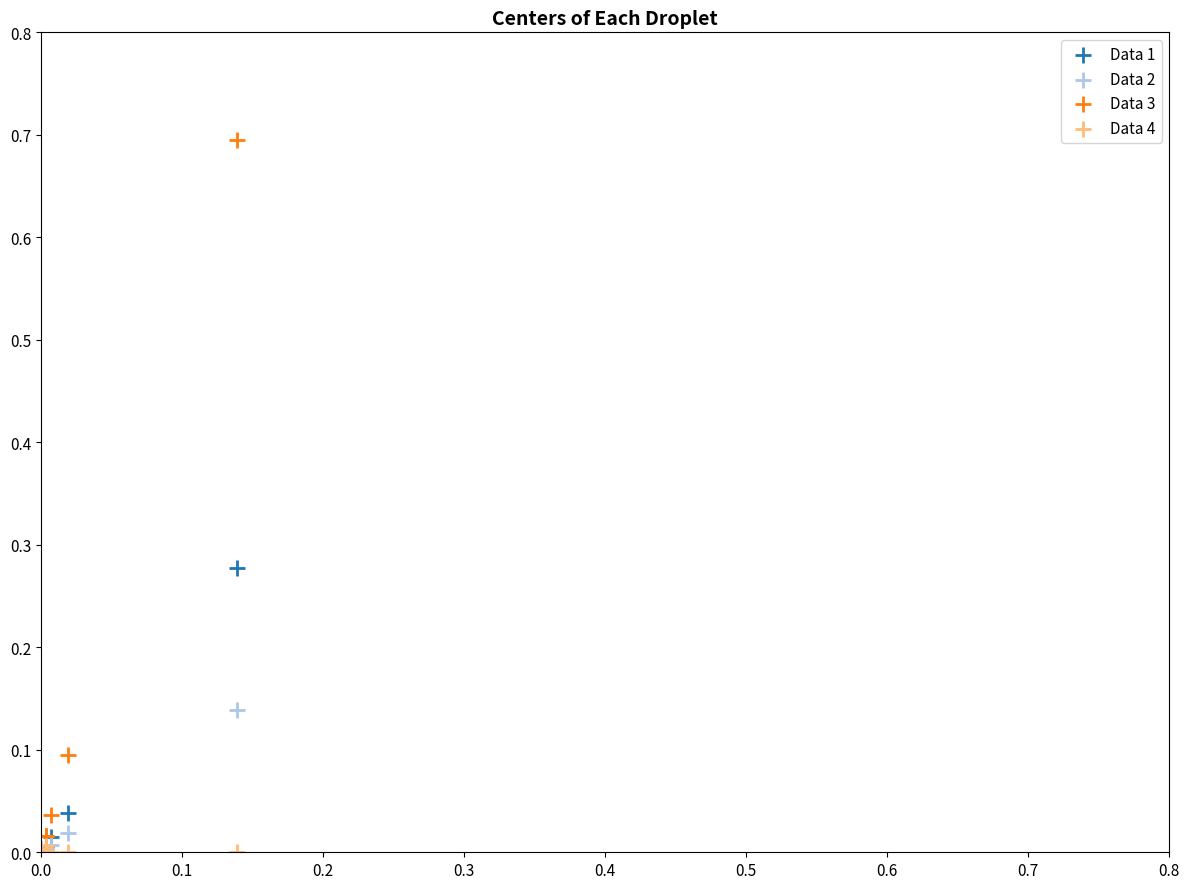

Which series contains the highest Y value?

Data 3